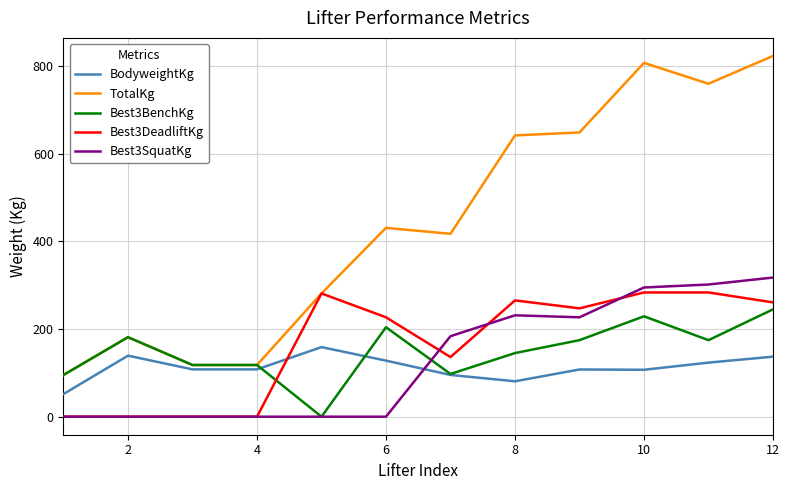

Which series has the largest total across all categories?

TotalKg